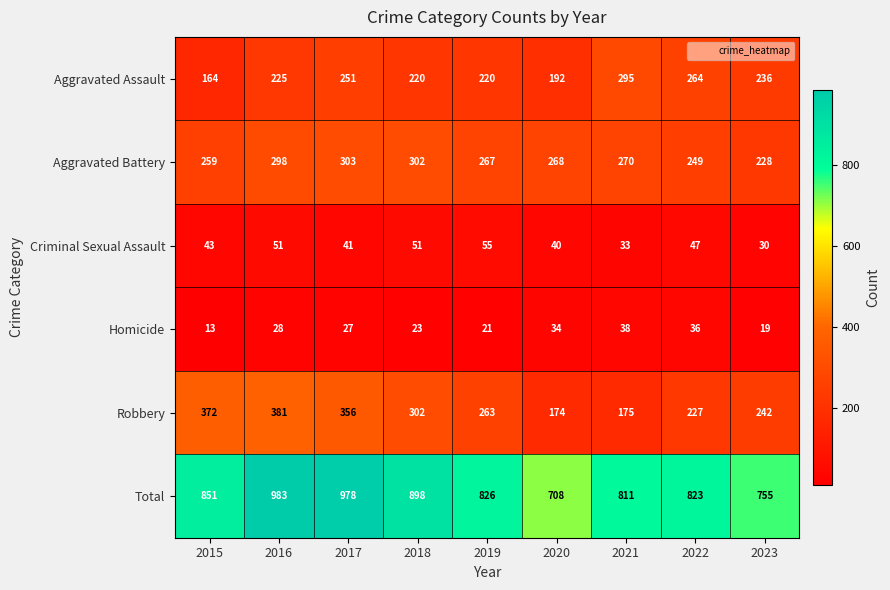

True or false: Criminal Sexual Assault has a value of 77 at 2016.

False